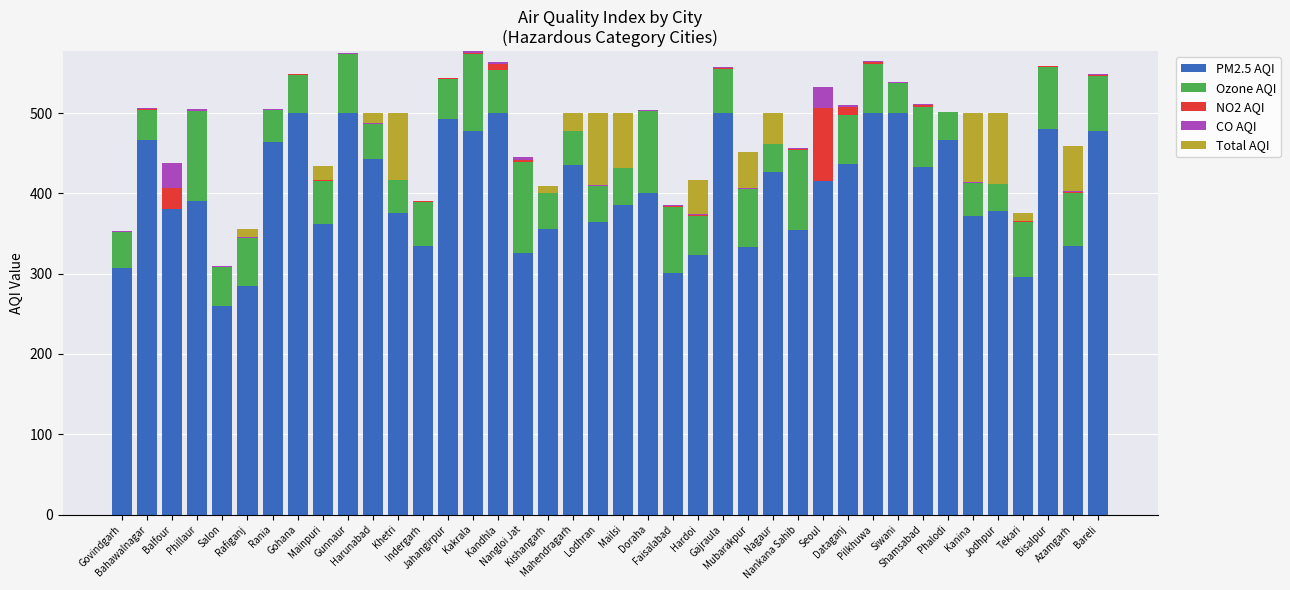

The Ozone AQI series shows 81 at Gajraula. True or false?

False